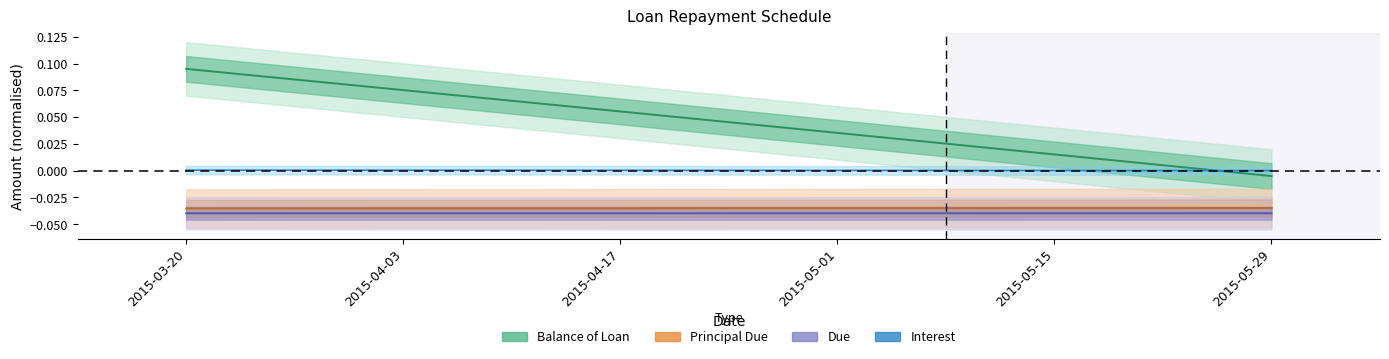

True or false: Balance of Loan has a value of 0.0 at 2015-05-01.

True